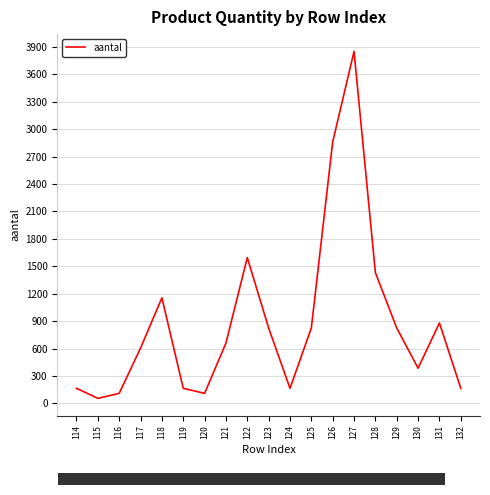

At which label is the value closest to 1952?

122